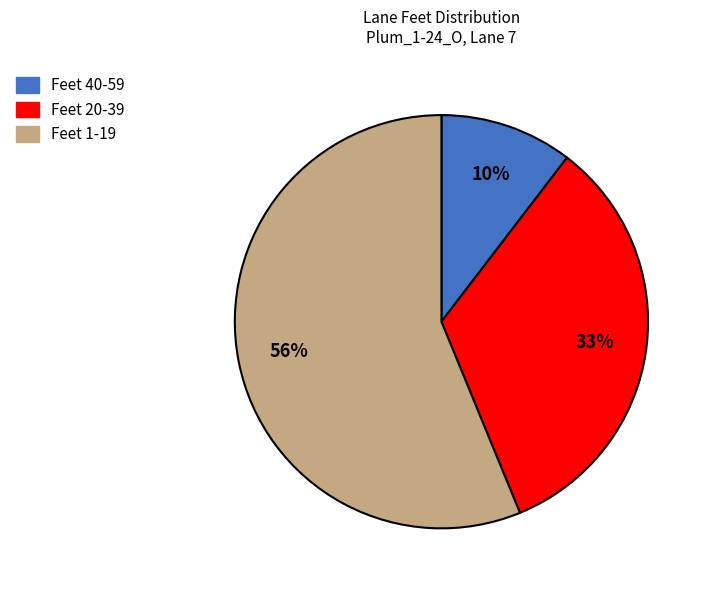

Count the number of slices in the pie.

3